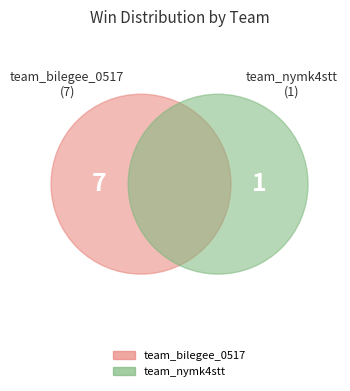

Which slice is the largest?

team_bilegee_0517